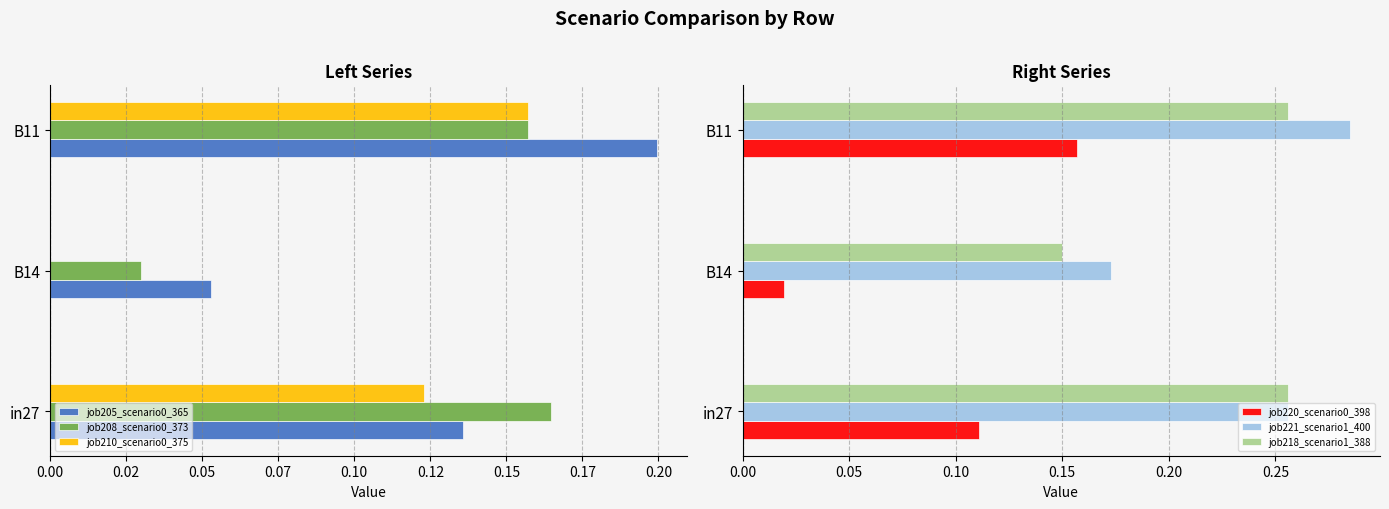

The job220_scenario0_398 series shows 0.0 at in27. True or false?

False